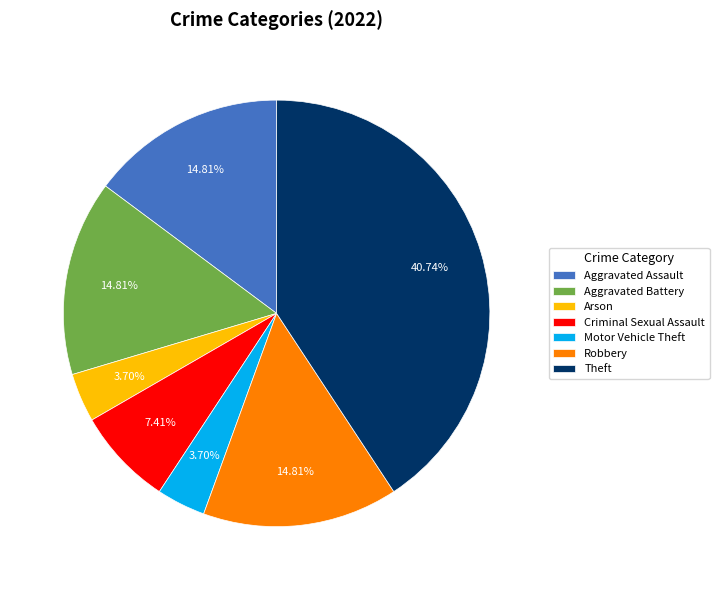

What percentage do Criminal Sexual Assault and Robbery together represent?

22.2%